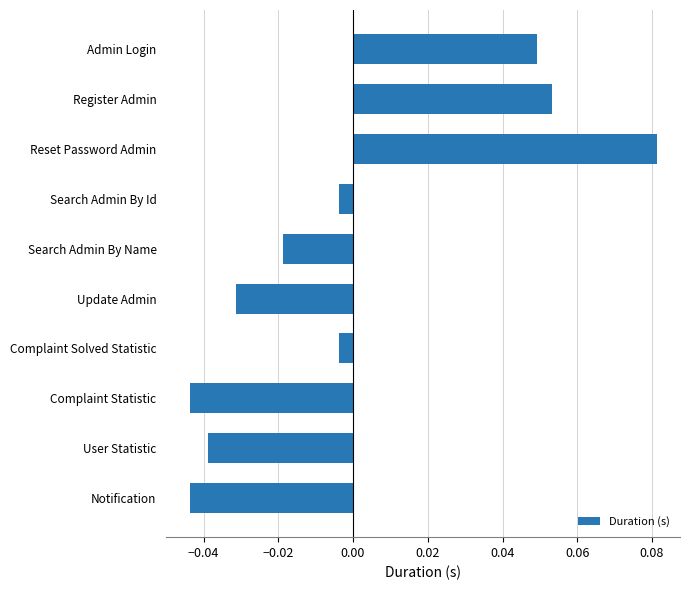

Count the number of values greater than 0.

3